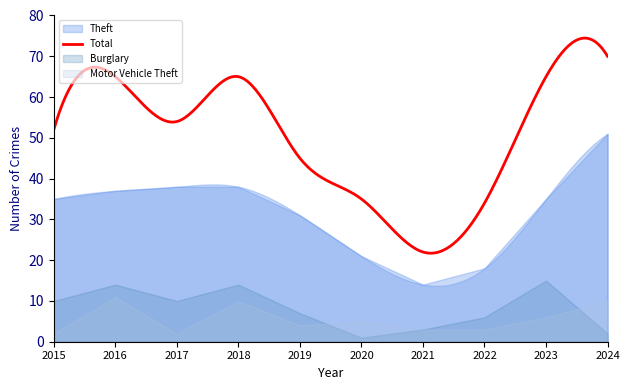

Which series changed the most between 2017 and 2018?

Total